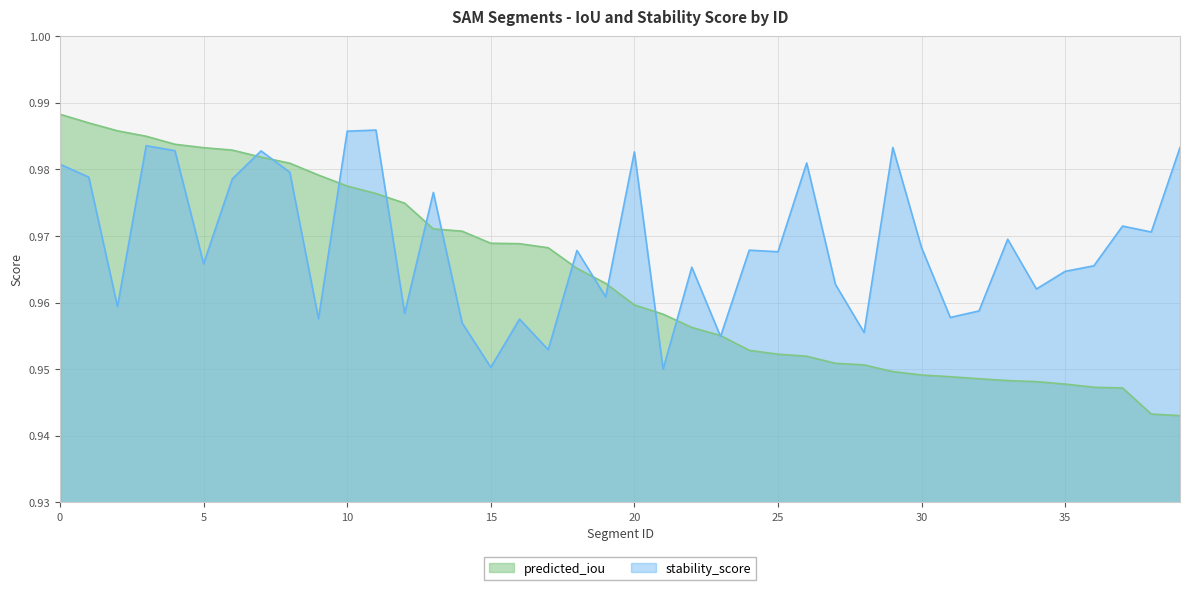

After their last crossing, which series has the higher values: predicted_iou or stability_score?

stability_score